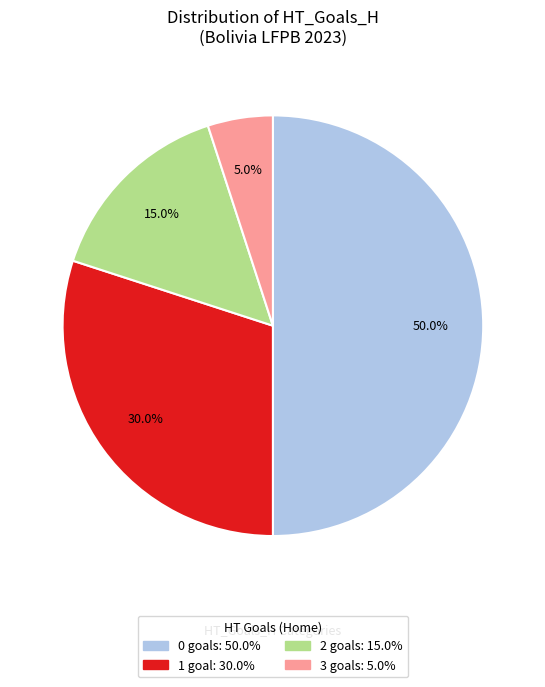

How many slices are in this pie chart?

4